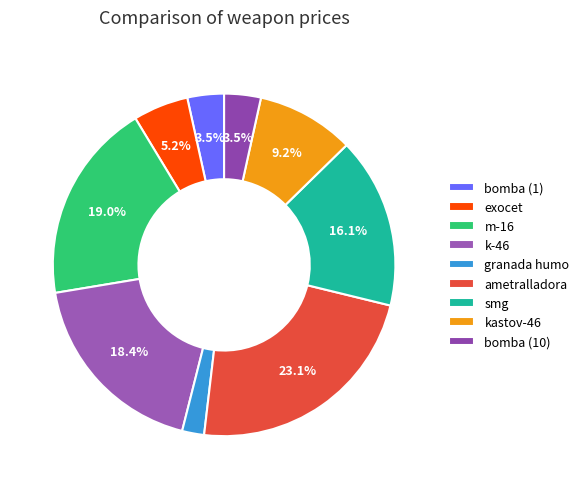

To the nearest percent, what is the average slice percentage?

11%